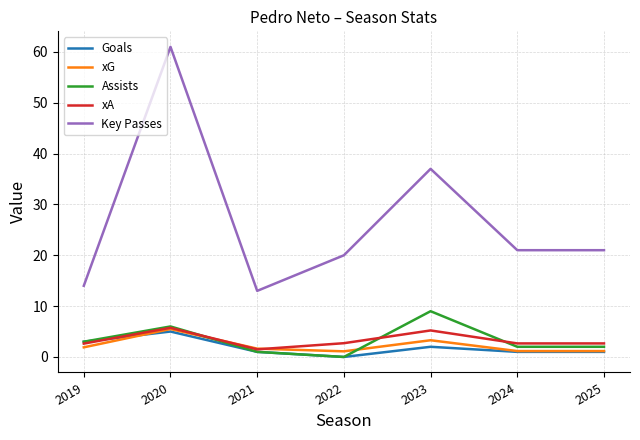

What are all the series names shown in the legend?

Goals, xG, Assists, xA, Key Passes